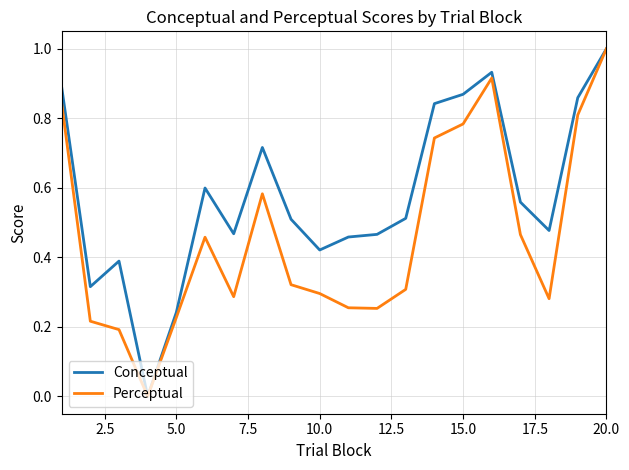

List the series in order of their overall mean, highest first.

Conceptual, Perceptual